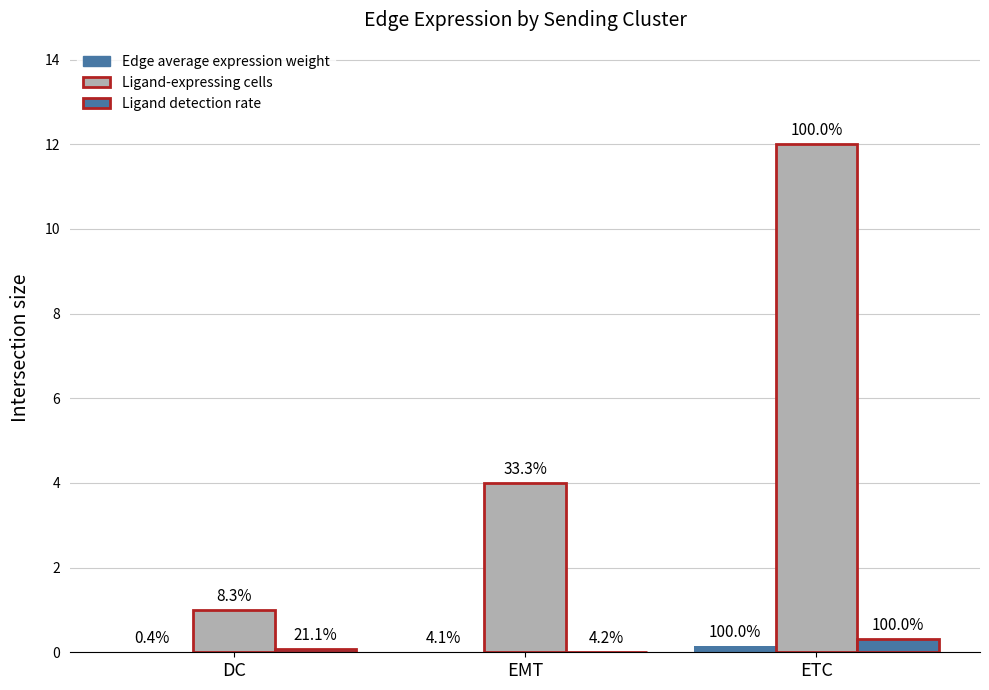

What is the average value of the Ligand detection rate series?

0.1